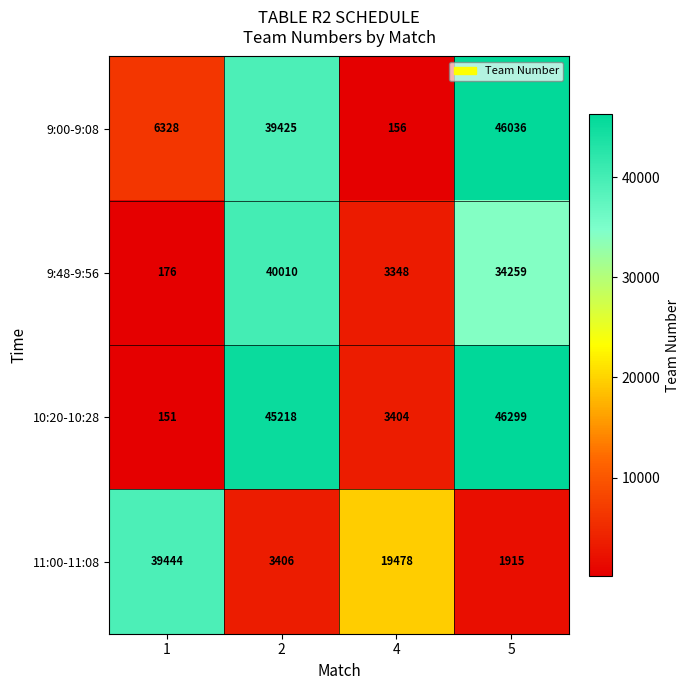

What is the greatest value displayed?

46299